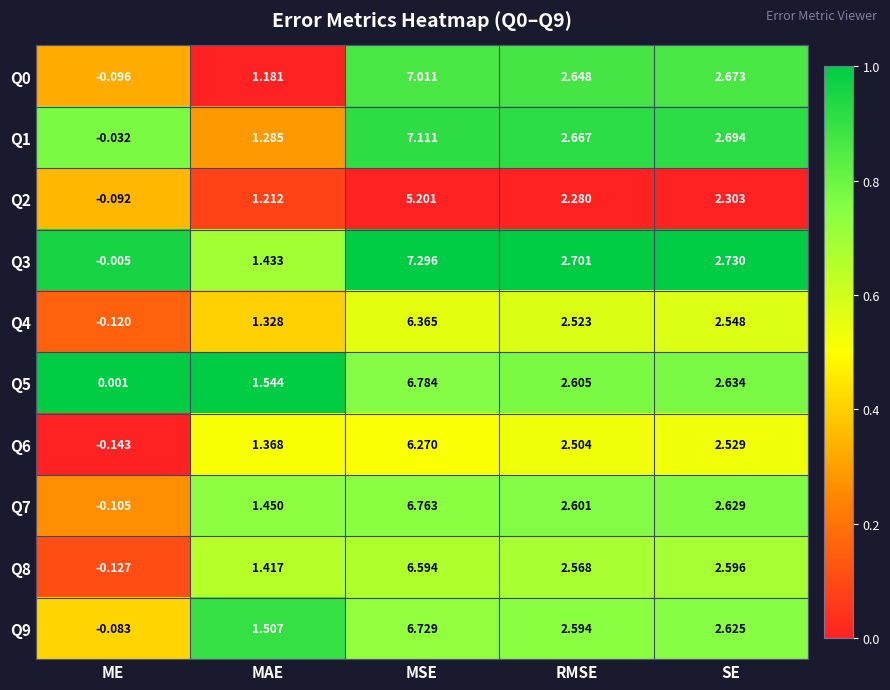

At which label does Q4 reach its peak?

MSE